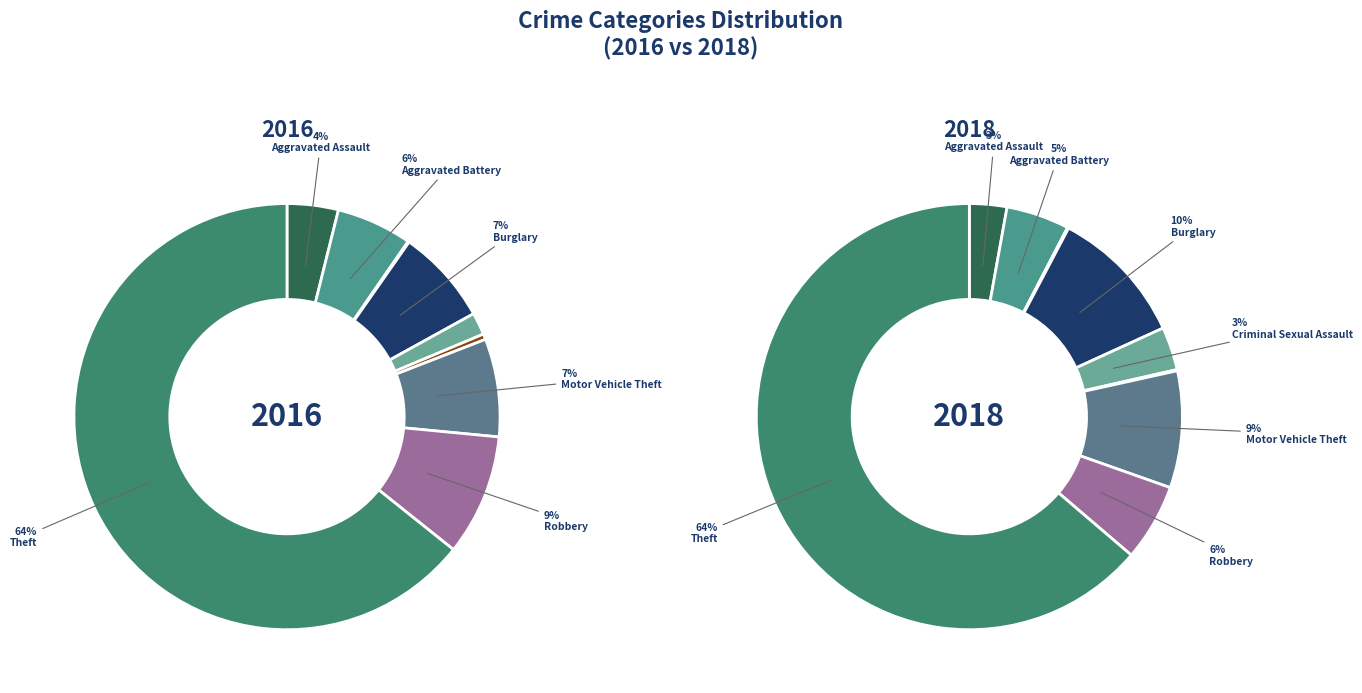

Rank the series at Motor Vehicle Theft from highest to lowest value.

2018, 2016